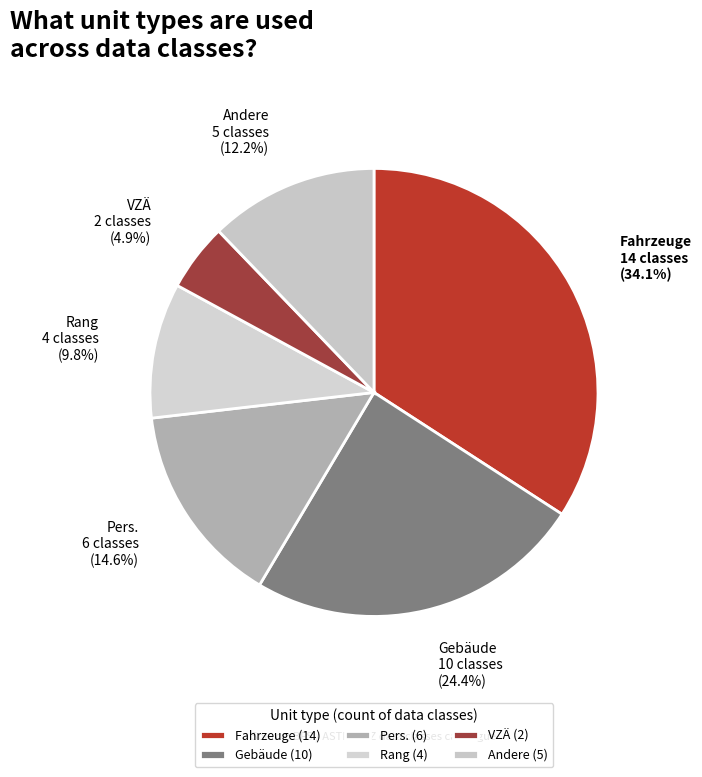

True or false: Pers. accounts for 46% of the total.

False